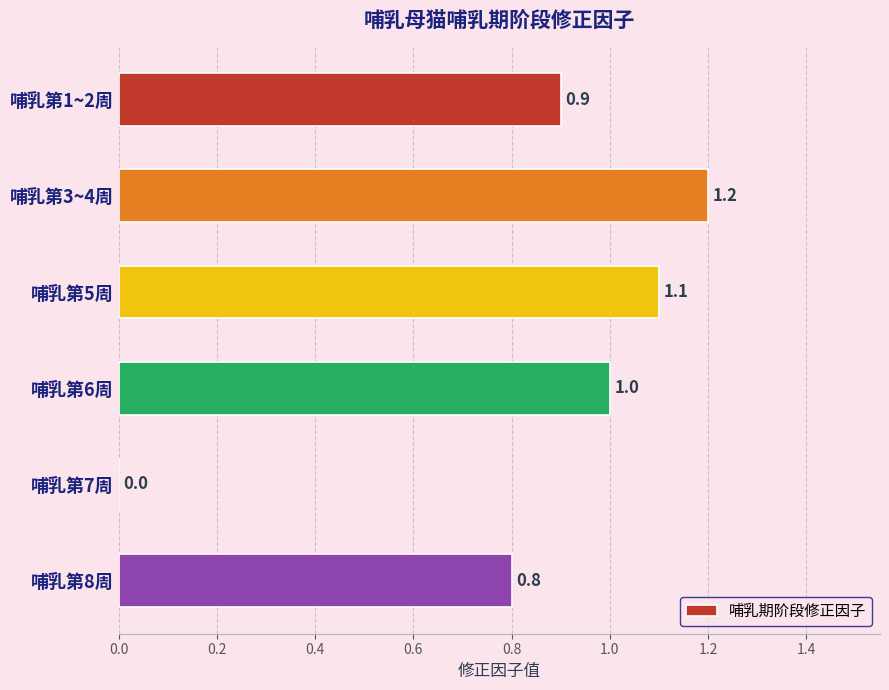

At which category does the chart reach its peak across all series?

哺乳第3~4周